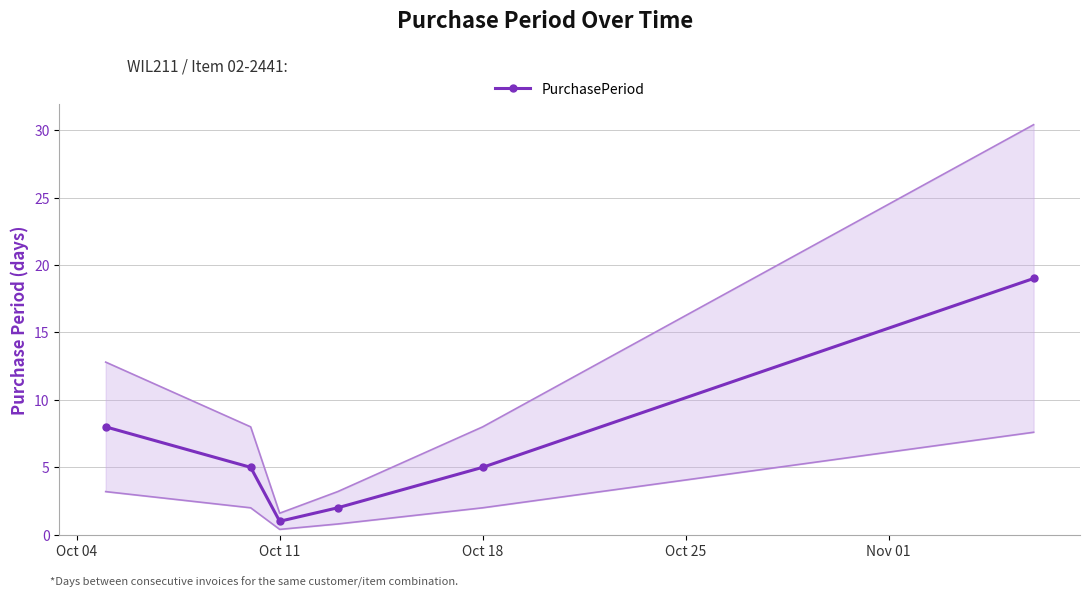

At which category does PurchasePeriod reach its first local valley?

Oct 11